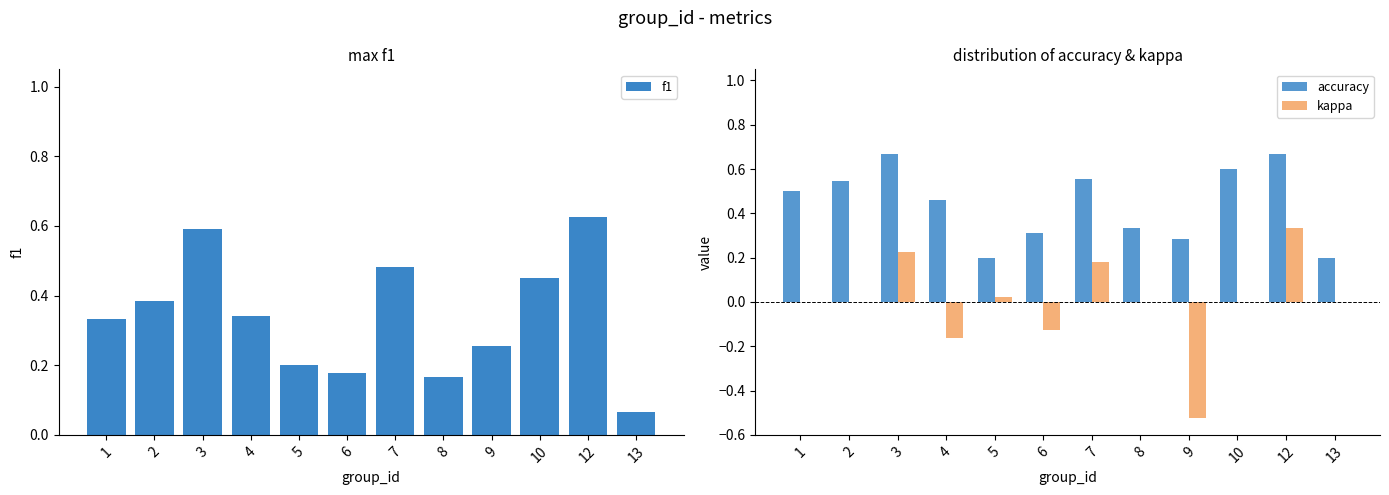

The accuracy series shows 0.5 at 1. True or false?

True